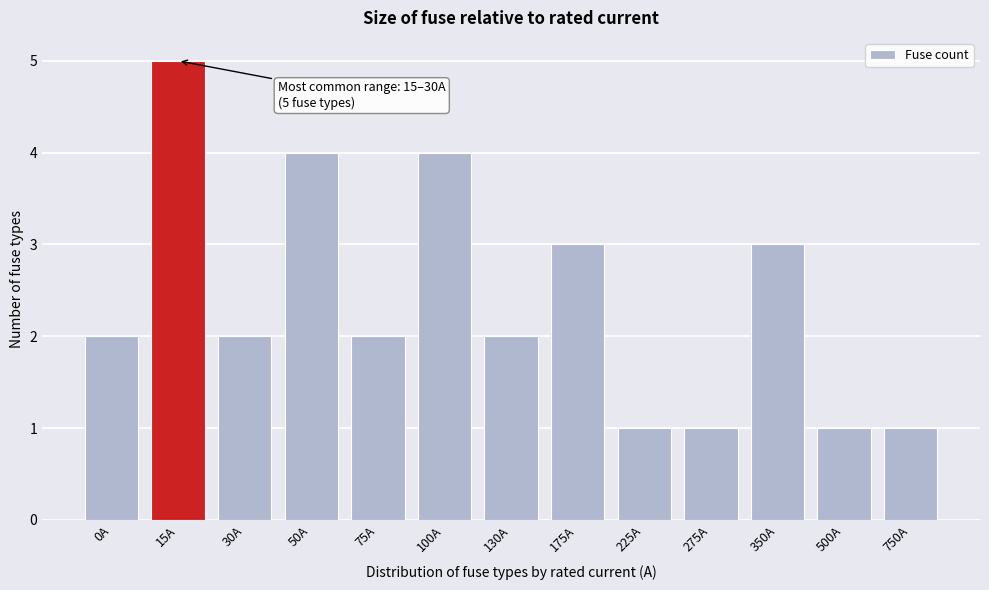

Reading right to left, list all the values displayed in this chart.

1	1	3	1	1	3	2	4	2	4	2	5	2